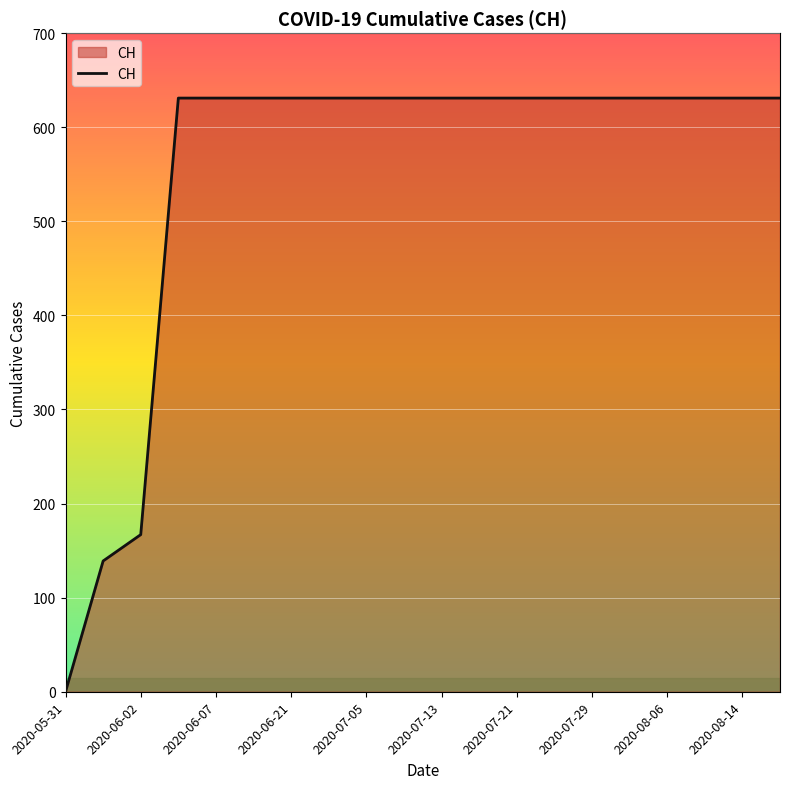

What is the maximum value shown in the chart?

631